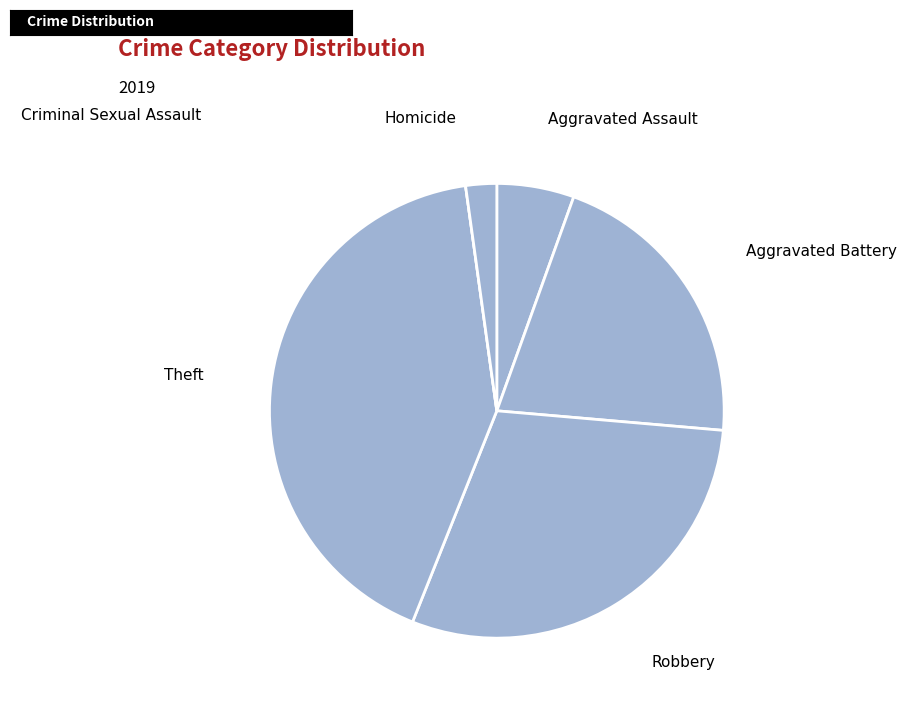

Is there a majority slice in this chart?

No